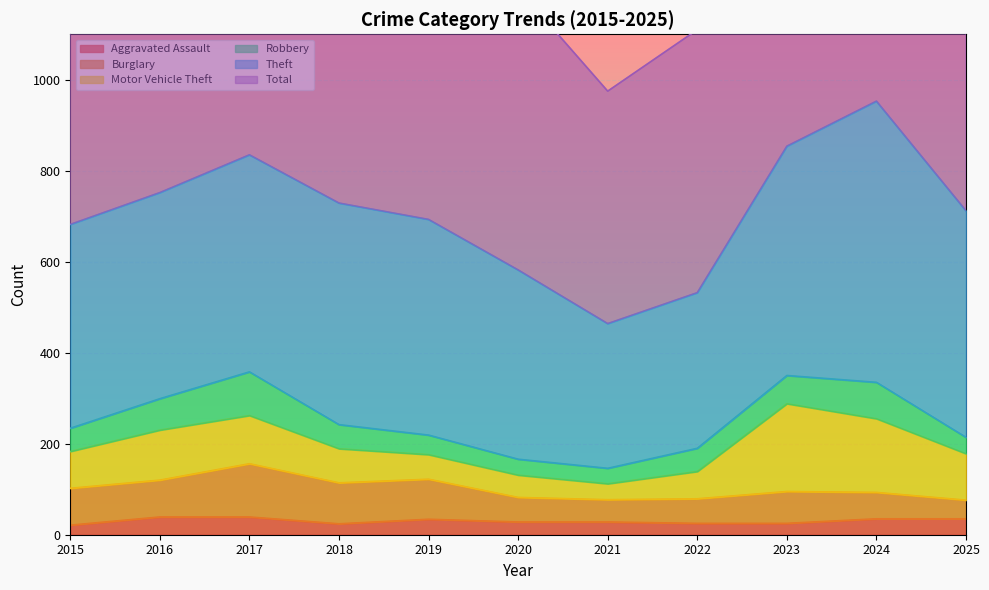

What are all the series names shown in the legend?

Aggravated Assault, Burglary, Motor Vehicle Theft, Robbery, Theft, Total